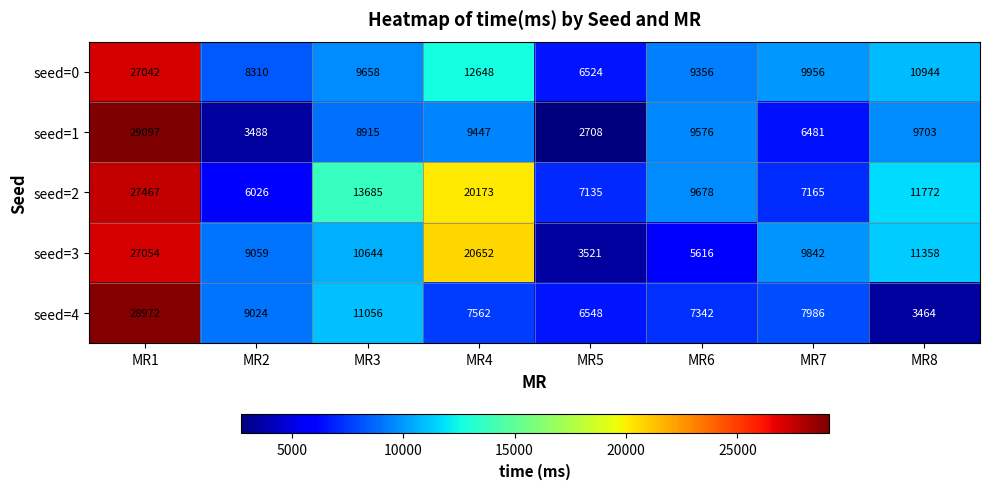

The value of seed=4 at MR3 is 11056. True or false?

True